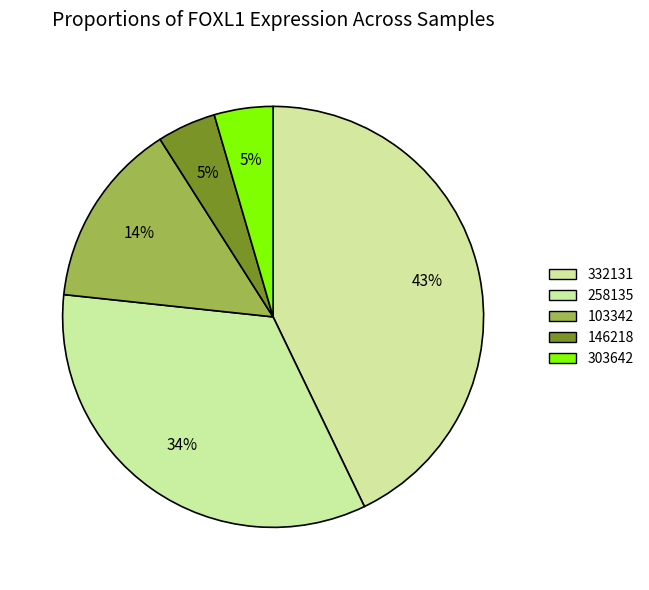

To the nearest percent, what percentage of the pie is 103342?

14%